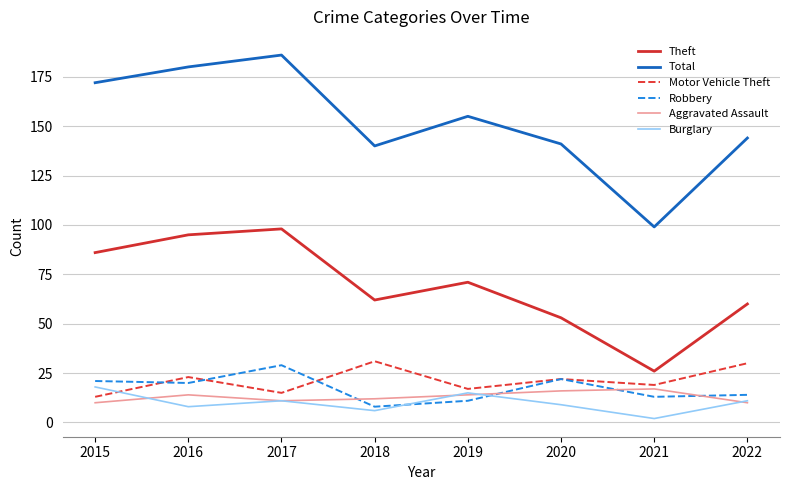

At which category is the sum across all series the highest?

2017